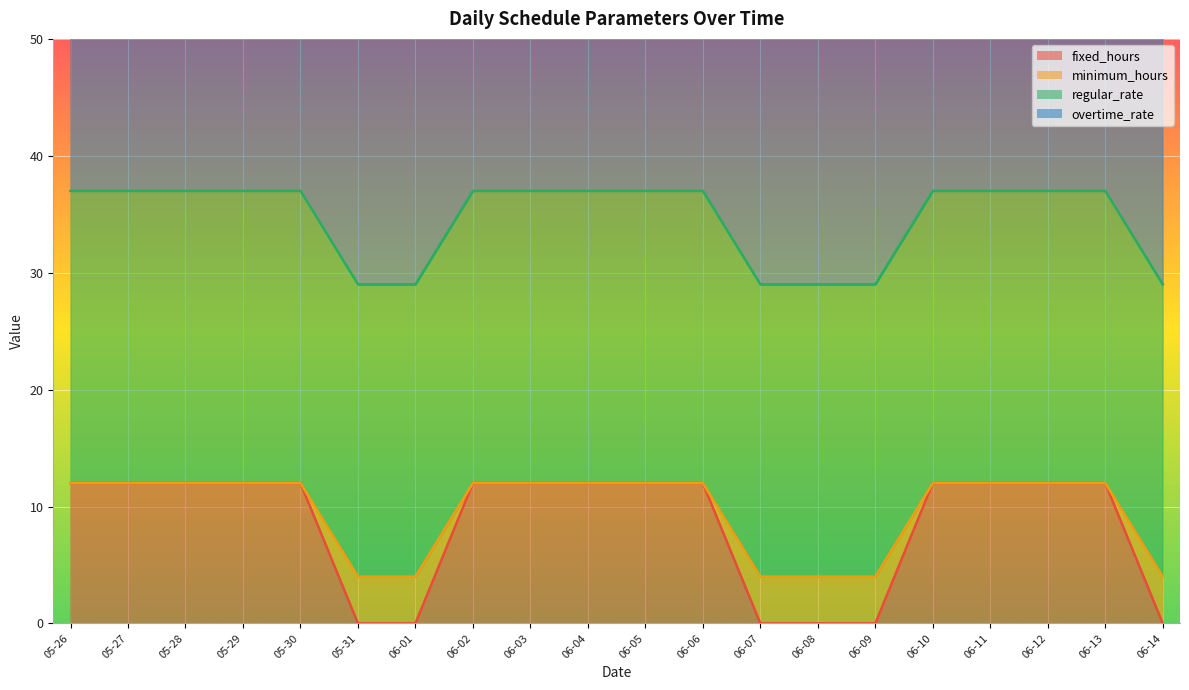

True or false: fixed_hours has a value of 7 at 06-14.

False